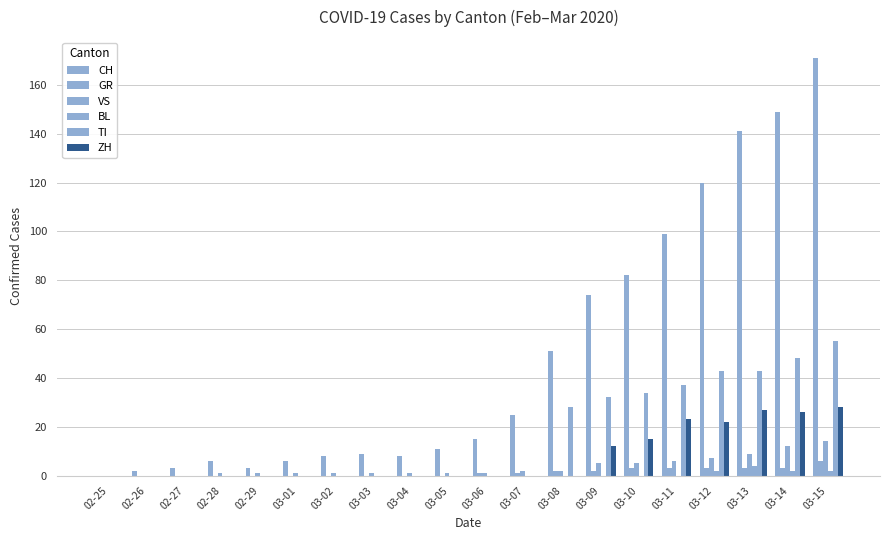

Are the bars horizontal?

No